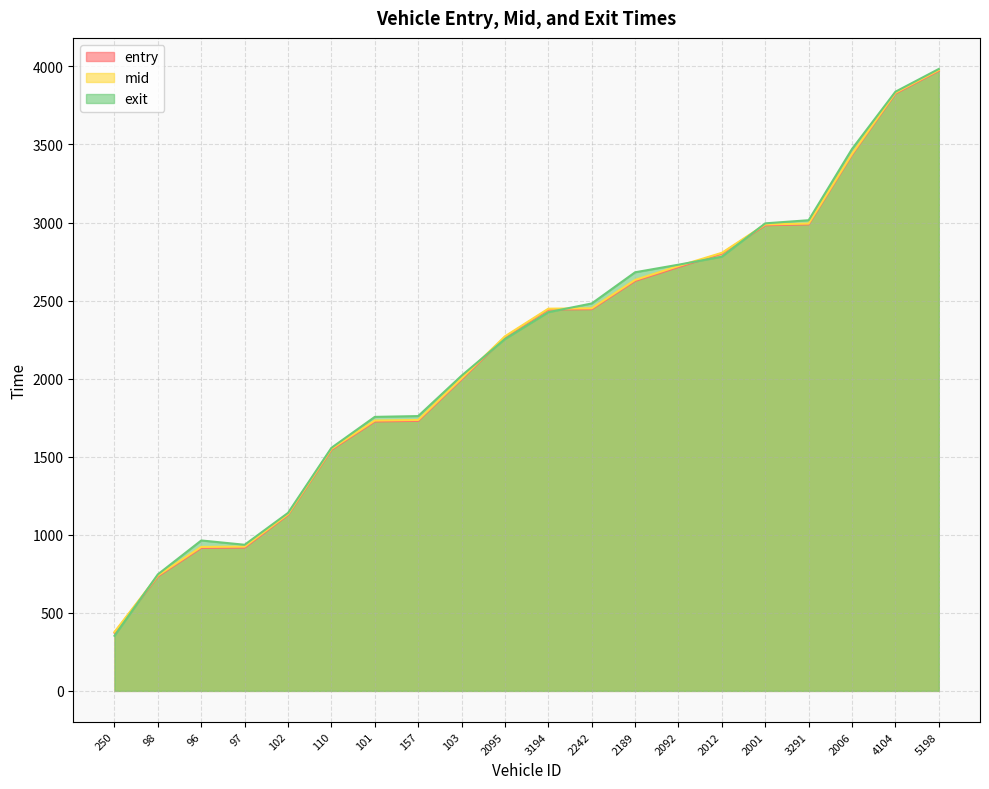

True or false: mid has a value of 401.9 at 97.

False